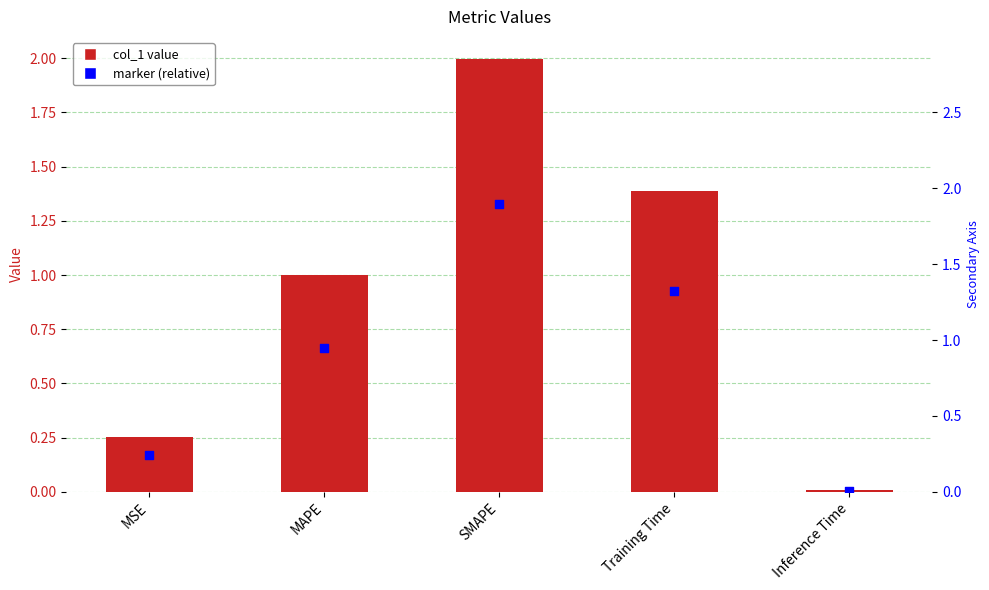

What is the change in value from MSE to SMAPE?

+1.7